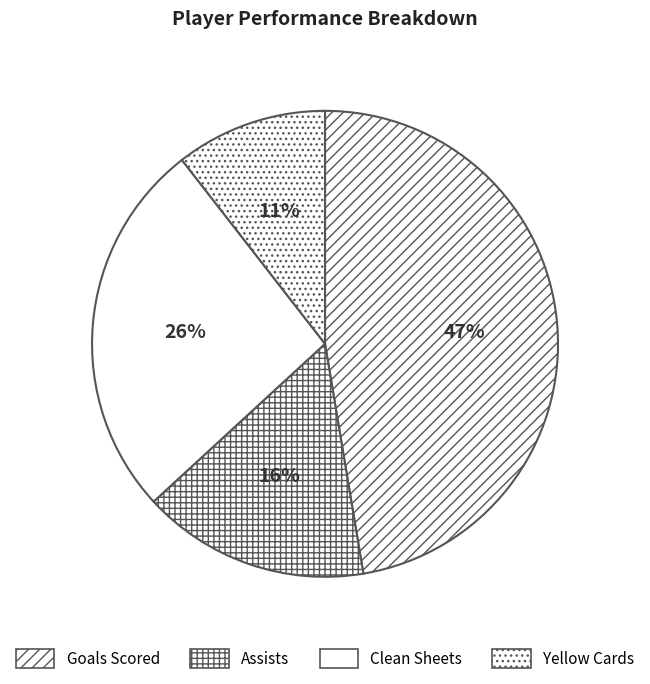

What is the smallest slice in the pie chart?

Yellow Cards